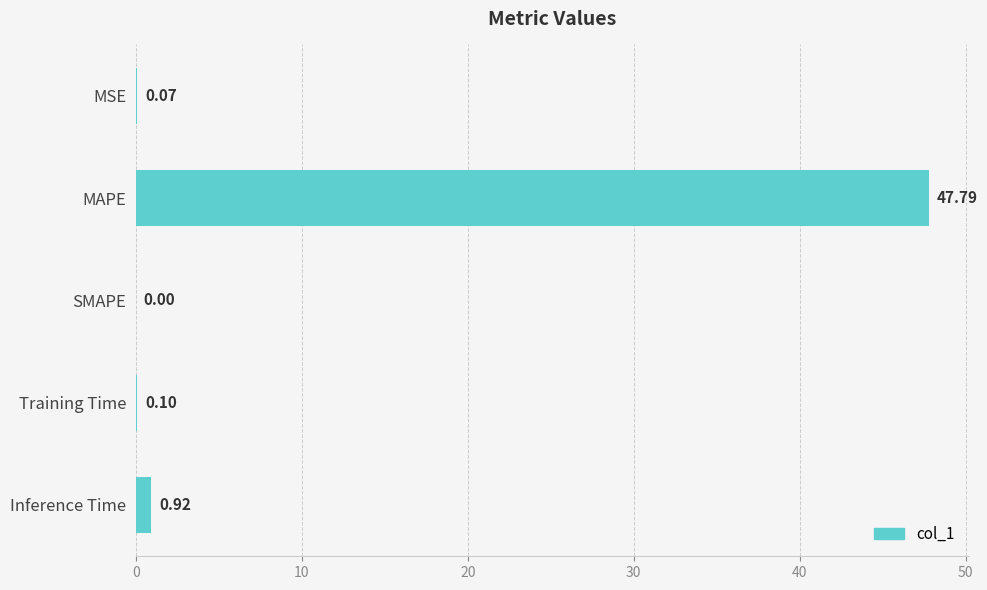

Where is the data nearest to the value 23?

Inference Time